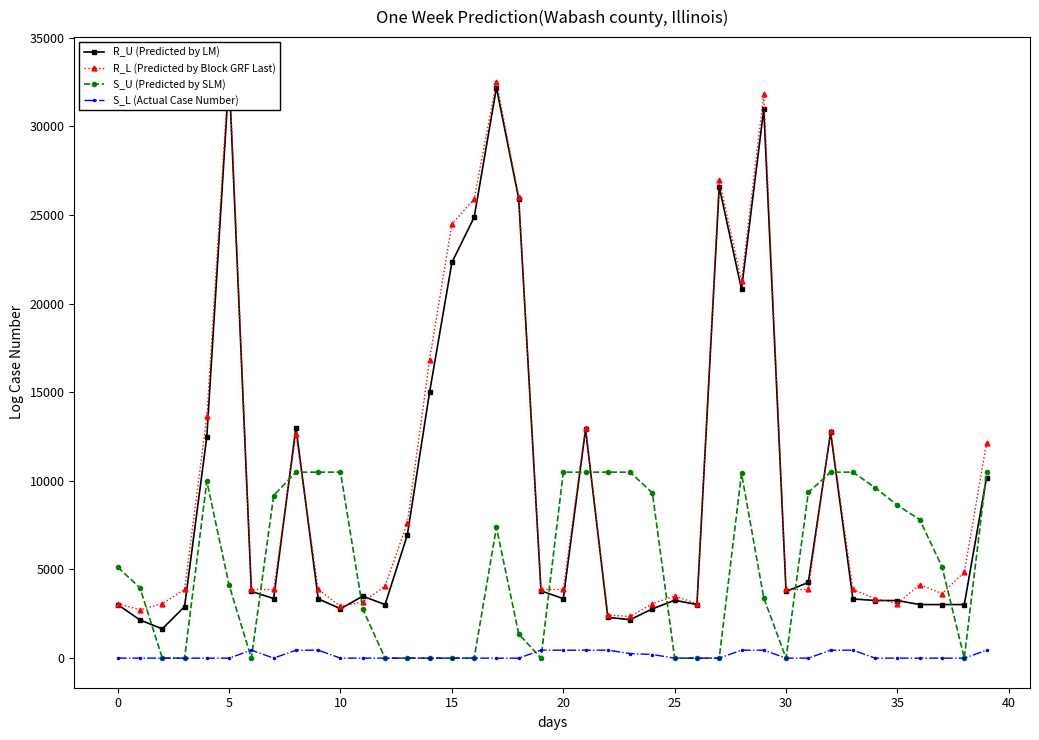

Rank the series at 17 from highest to lowest value.

R_L (Predicted by Block GRF Last), R_U (Predicted by LM), S_U (Predicted by SLM), S_L (Actual Case Number)